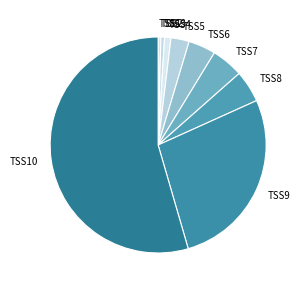

Does TSS5 account for over 50% of the chart?

No